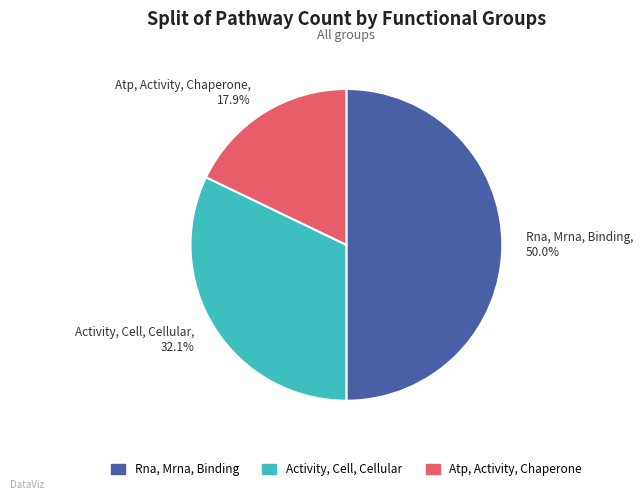

What is the total percentage of Rna, Mrna, Binding and Activity, Cell, Cellular?

82.1%